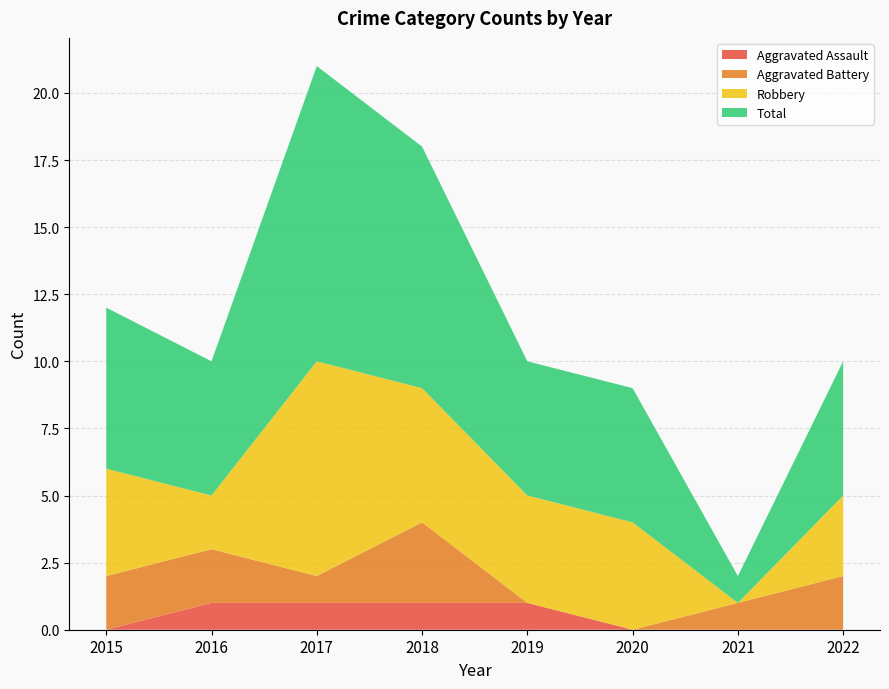

Reading left to right, what are all the values shown in this chart?

Aggravated Assault: 2015=0	2016=1	2017=1	2018=1	2019=1	2020=0	2021=0	2022=0
Aggravated Battery: 2015=2	2016=2	2017=1	2018=3	2019=0	2020=0	2021=1	2022=2
Robbery: 2015=4	2016=2	2017=8	2018=5	2019=4	2020=4	2021=0	2022=3
Total: 2015=6	2016=5	2017=11	2018=9	2019=5	2020=5	2021=1	2022=5